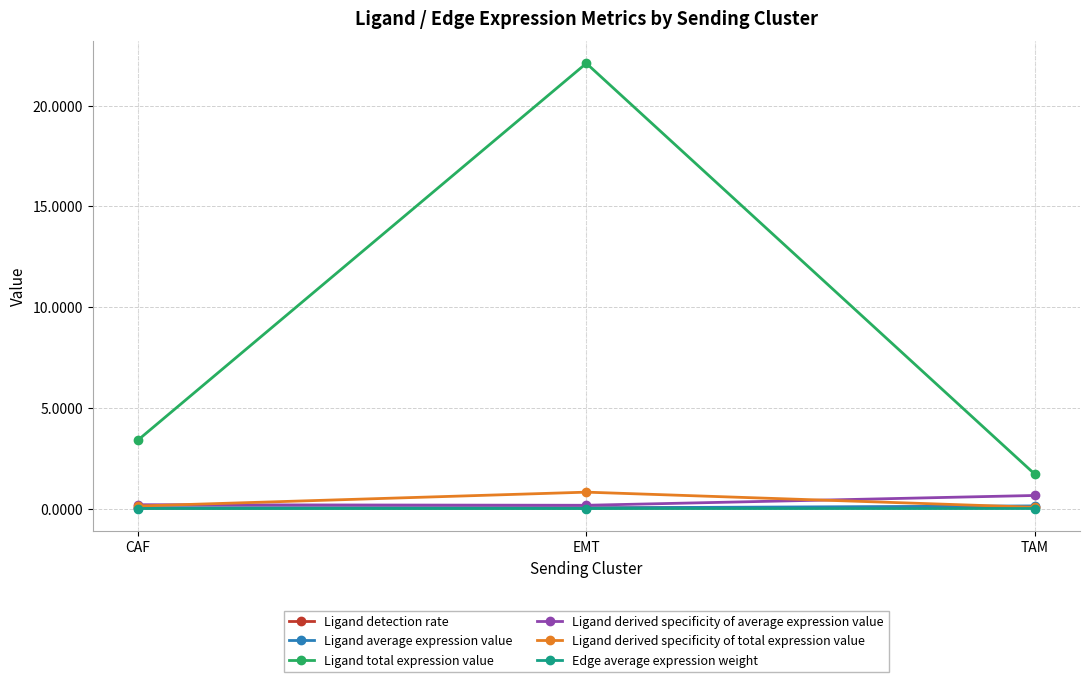

The Edge average expression weight series shows 0.0 at CAF. True or false?

True